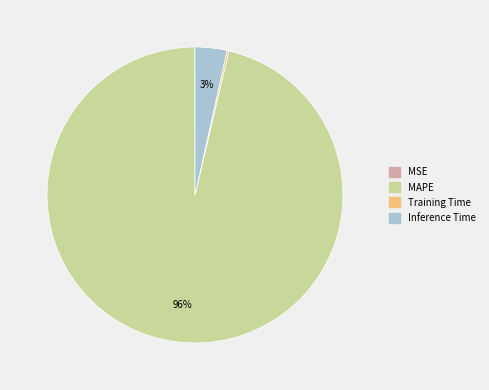

Do MAPE and Inference Time together represent more than half of the pie?

Yes